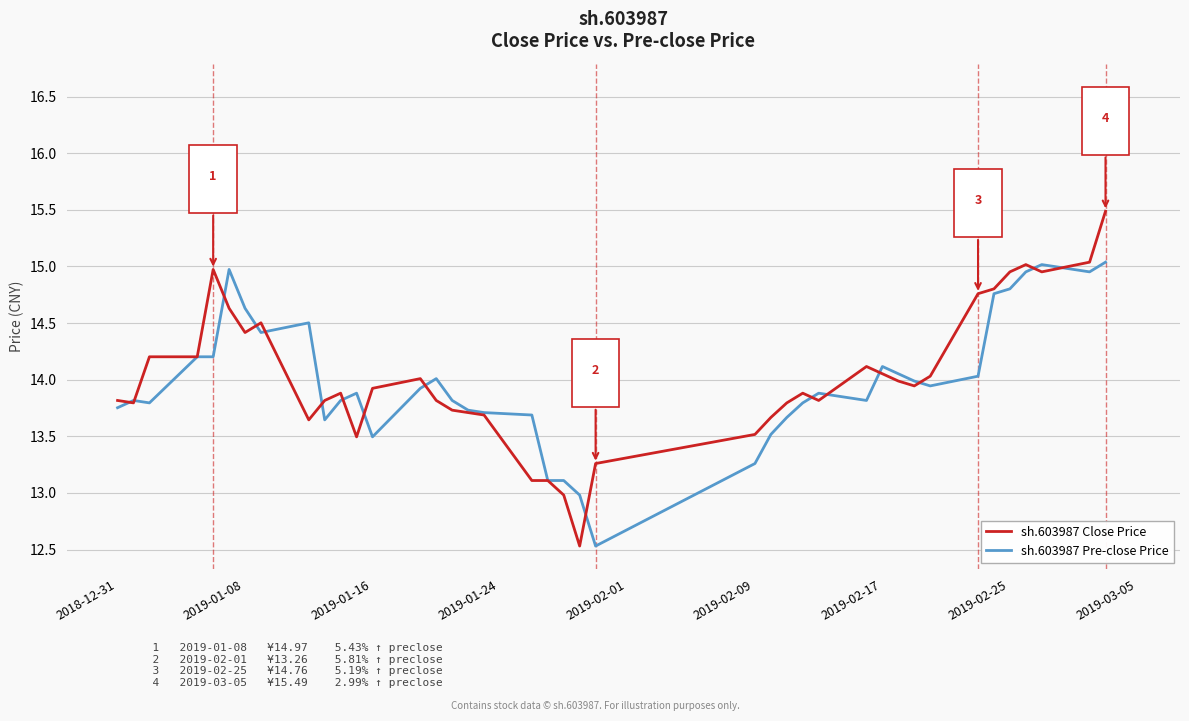

What is the maximum value shown in the chart?

15.5